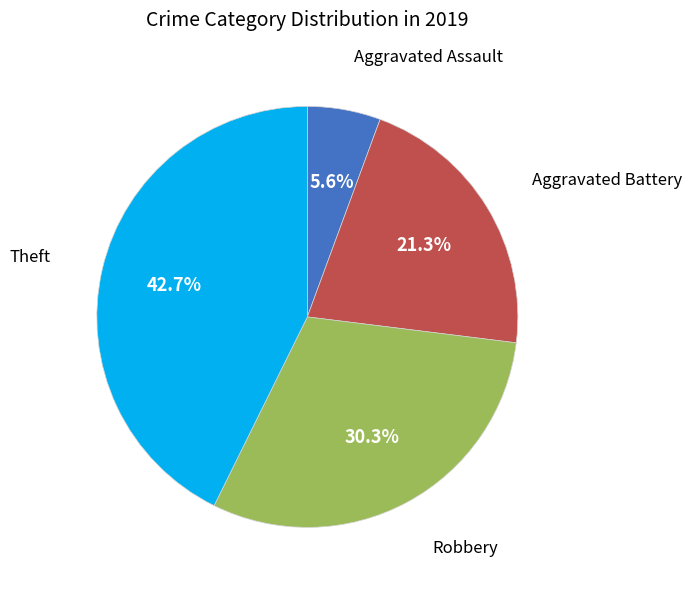

Does any single category account for the majority?

No